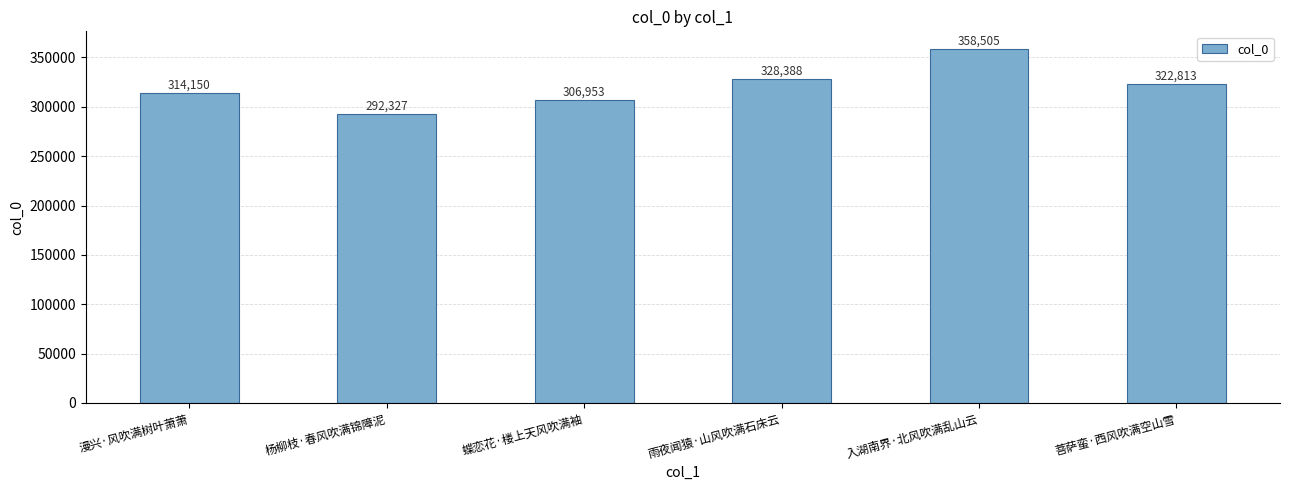

What is the smallest value displayed?

292327